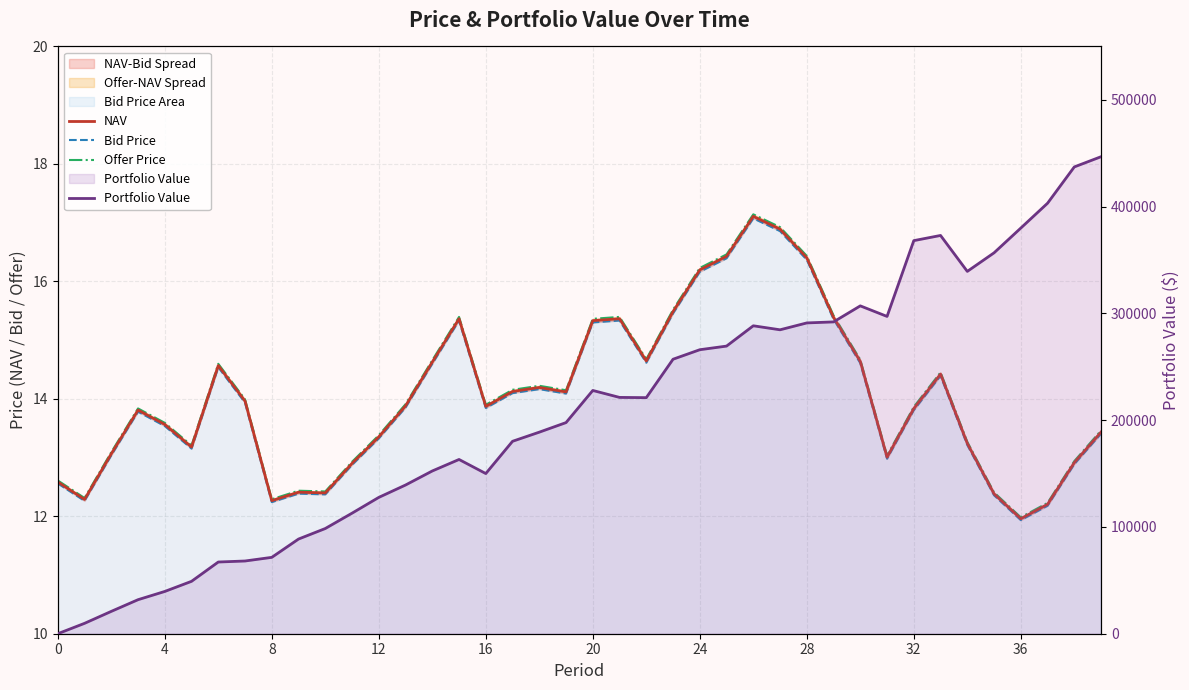

Is it true that Bid Price equals 13.8 at 16?

True